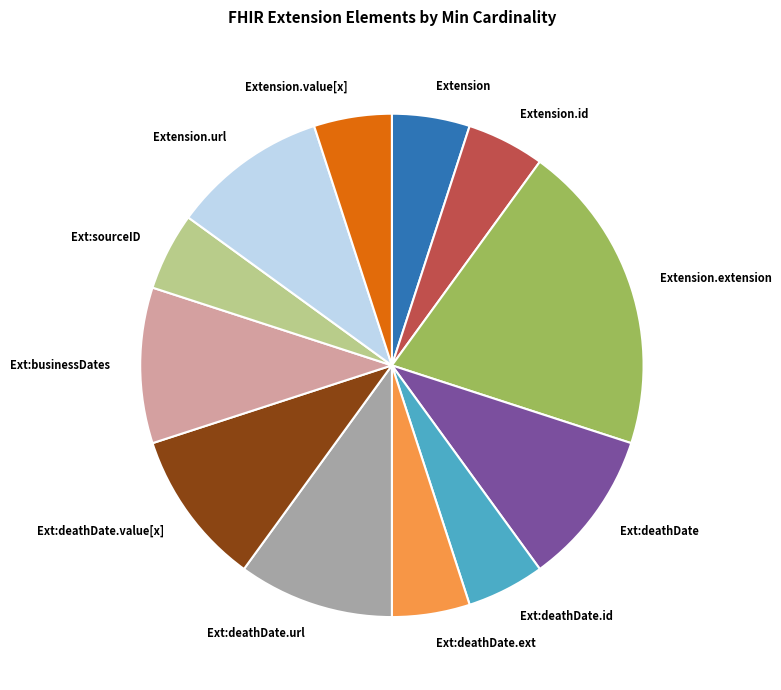

True or false: Ext:deathDate accounts for 10% of the total.

True